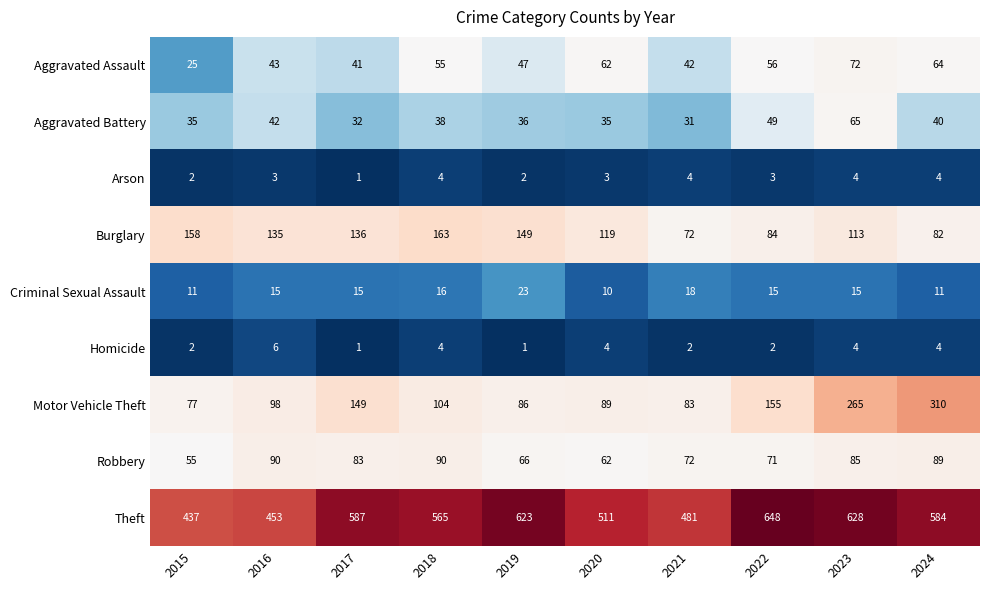

Between 2018 and 2022, which series saw the biggest shift?

Theft